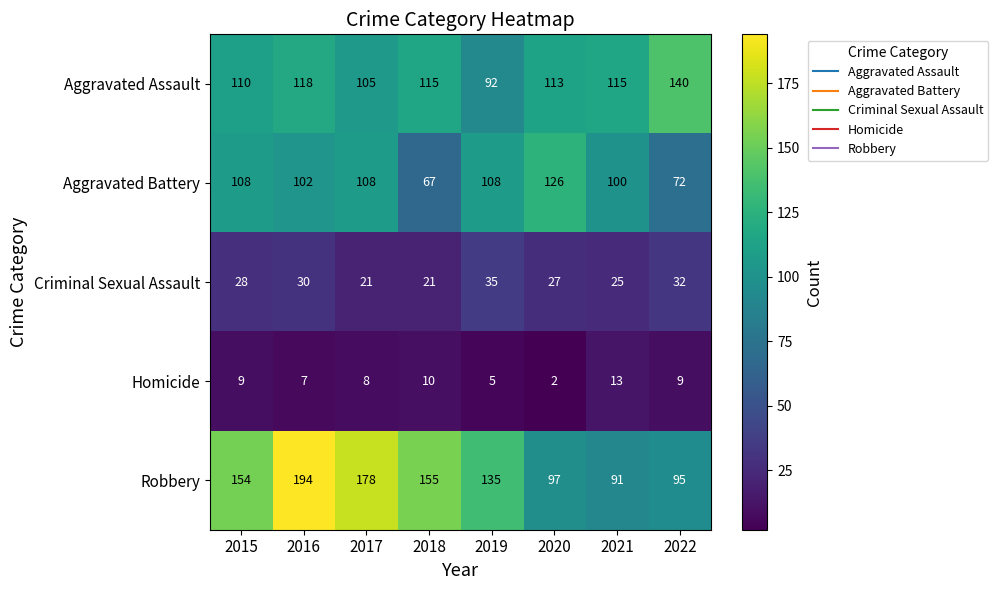

Read the Robbery value at 2022.

95